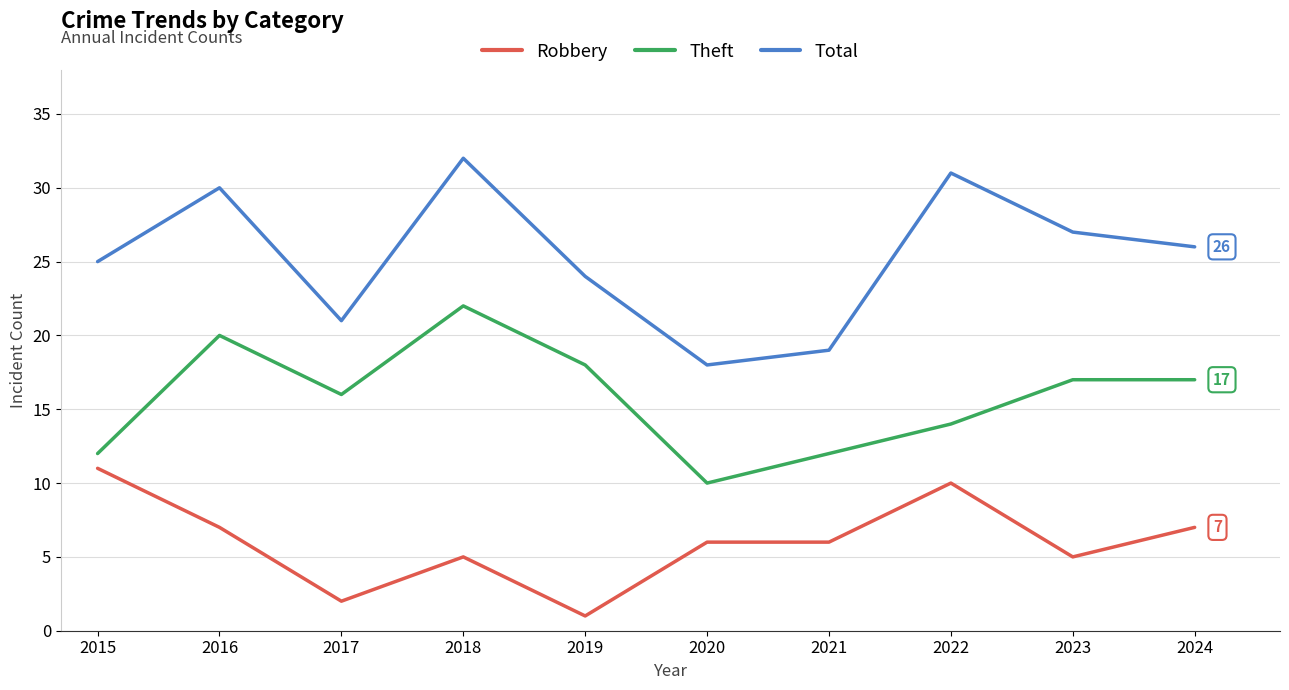

Reading right to left, what are all the values shown in this chart?

Robbery: 2024=7	2023=5	2022=10	2021=6	2020=6	2019=1	2018=5	2017=2	2016=7	2015=11
Theft: 2024=17	2023=17	2022=14	2021=12	2020=10	2019=18	2018=22	2017=16	2016=20	2015=12
Total: 2024=26	2023=27	2022=31	2021=19	2020=18	2019=24	2018=32	2017=21	2016=30	2015=25